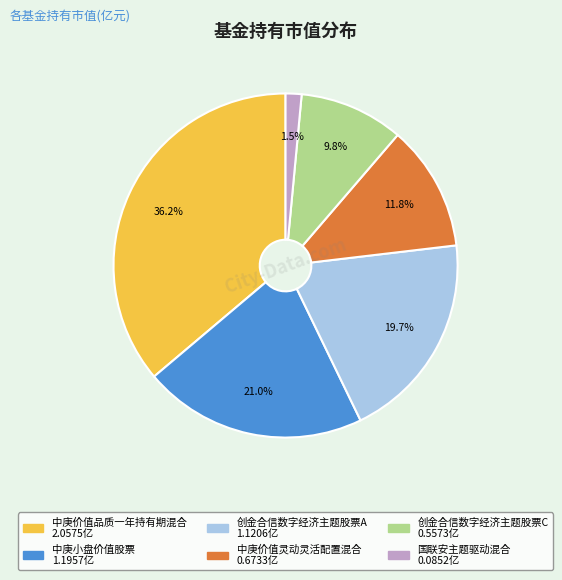

What percentage do 创金合信数字经济主题股票C and 创金合信数字经济主题股票A together represent?

29.5%